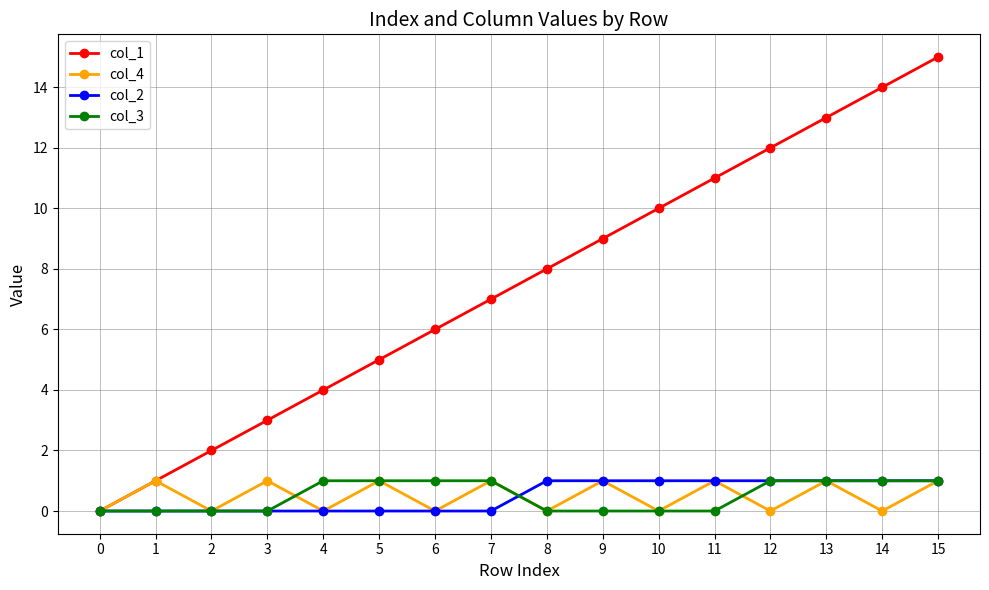

Is it true that col_2 equals 2 at 9?

False